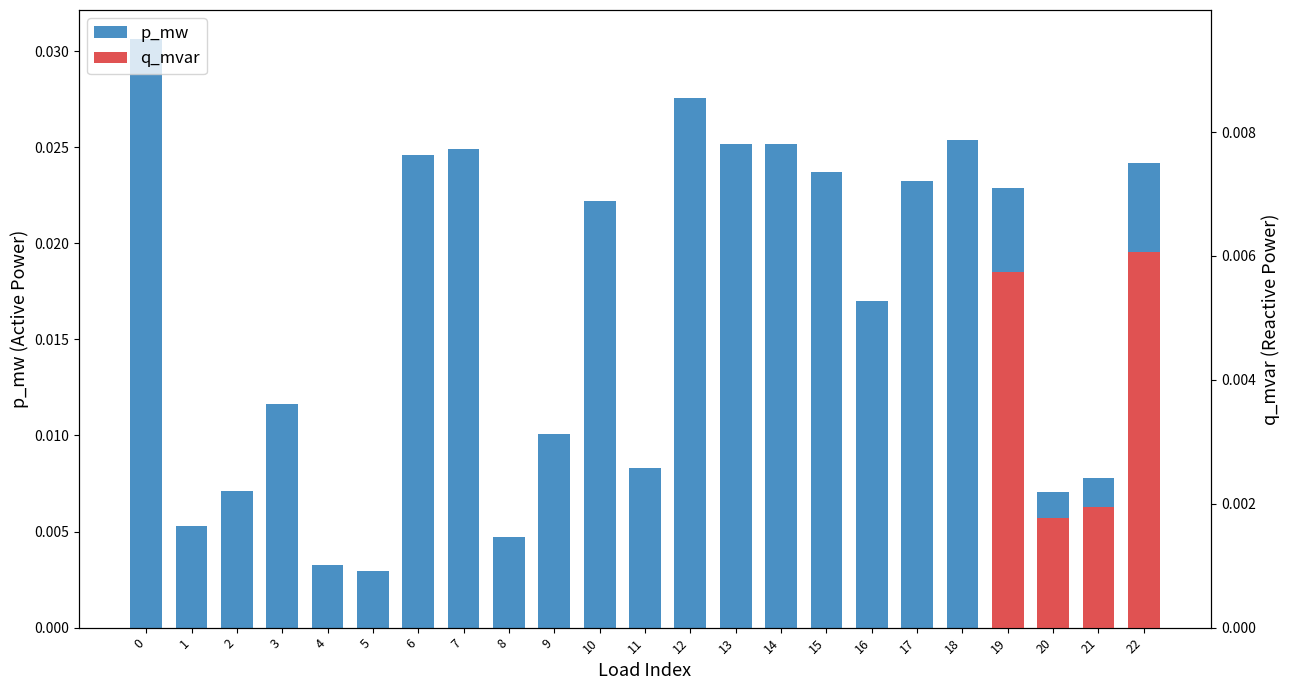

Does the chart contain any negative values?

No